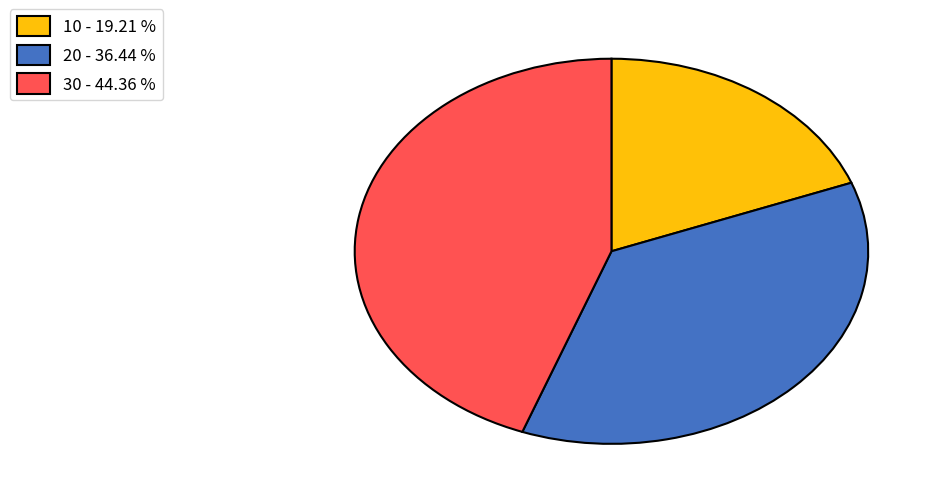

Do 30 and 20 together represent more than half of the pie?

Yes